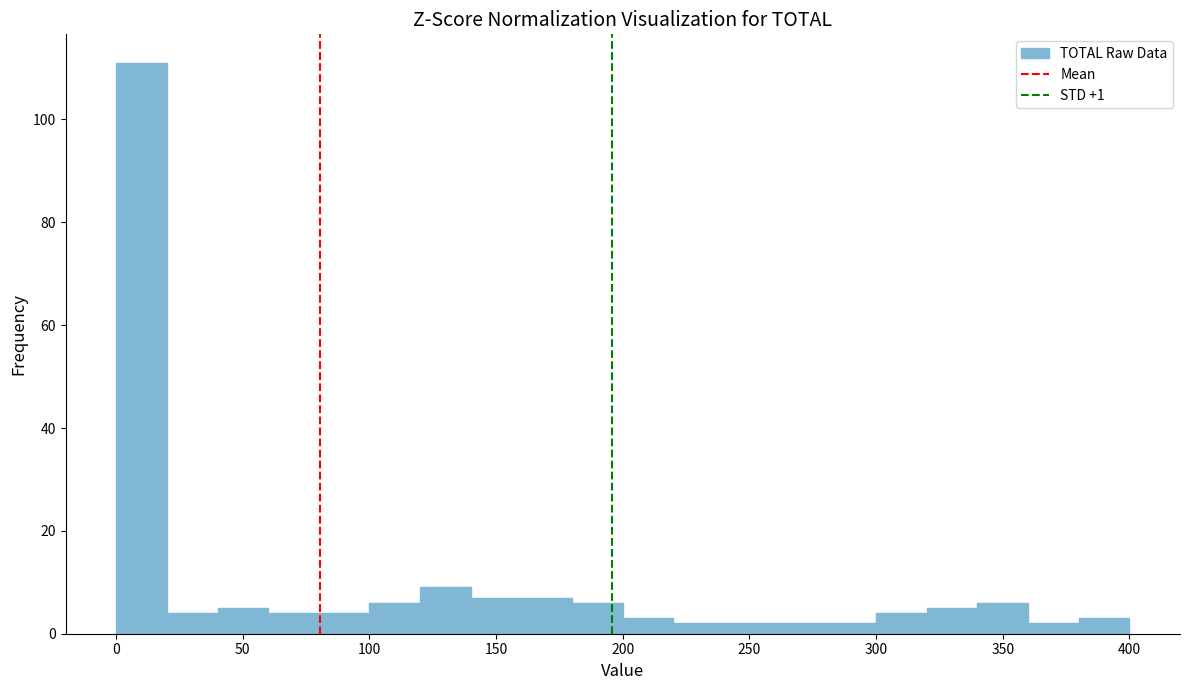

Which range on the x-axis has the tallest bar?

0 to 20